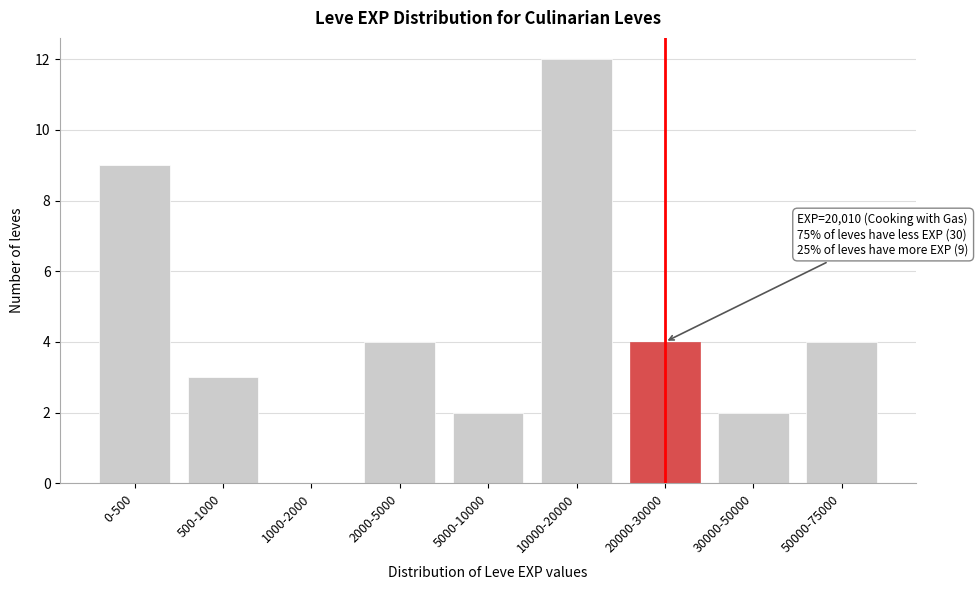

Reading left to right, list all the values displayed in this chart.

0-500=9	500-1000=3	1000-2000=0	2000-5000=4	5000-10000=2	10000-20000=12	20000-30000=4	30000-50000=2	50000-75000=4